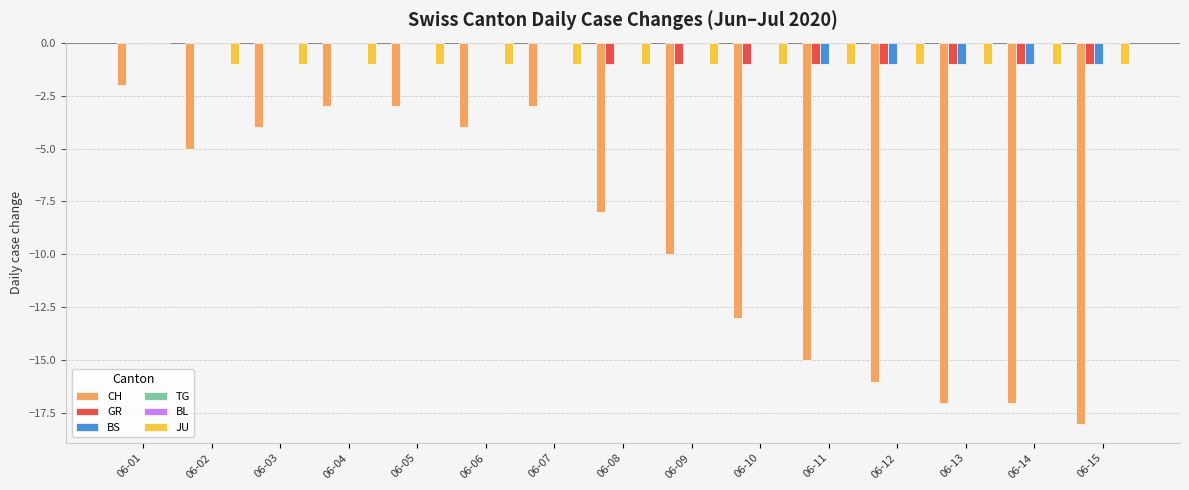

What is the highest value of the CH series?

-2